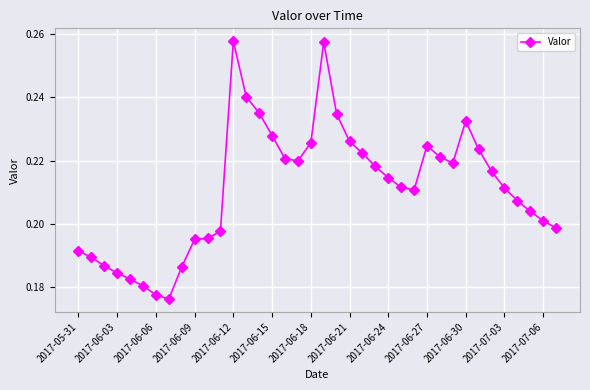

What is the sum of all values?

8.0